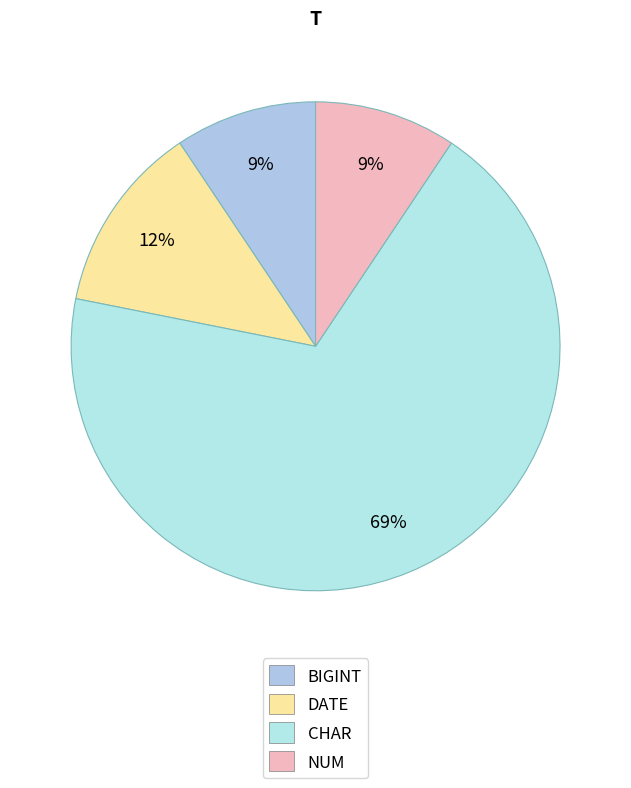

Which slice is the smallest?

BIGINT